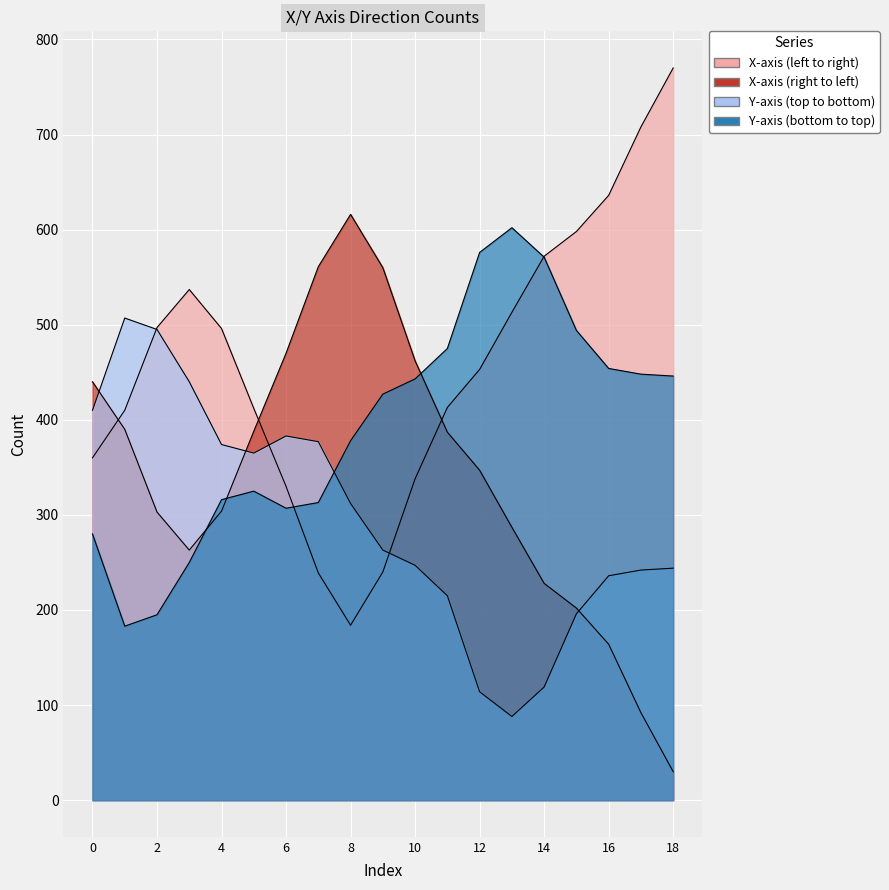

Does the chart display data point markers on the line(s)?

No